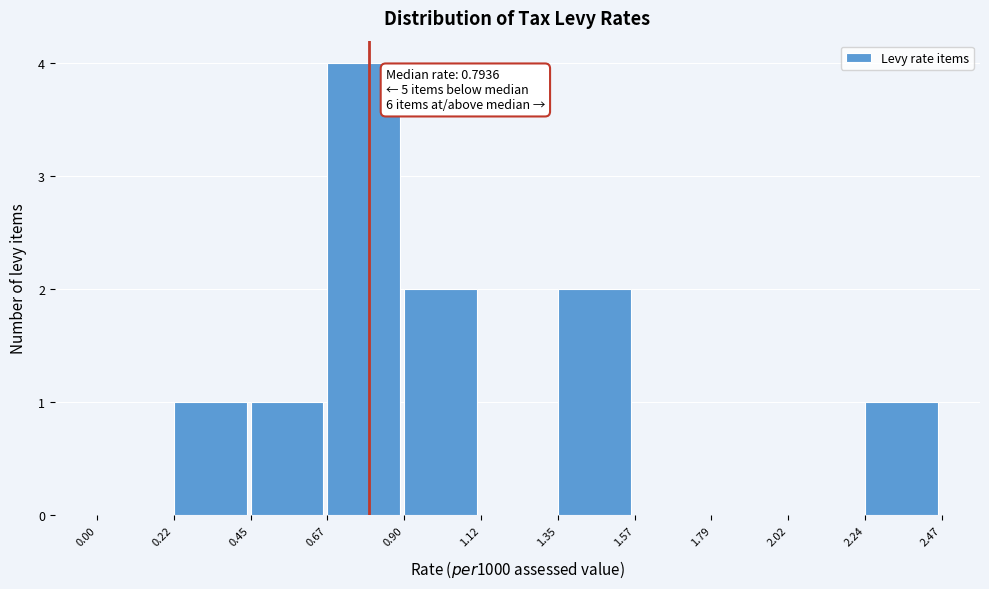

Which range on the x-axis has the tallest bar?

0.67 to 0.90